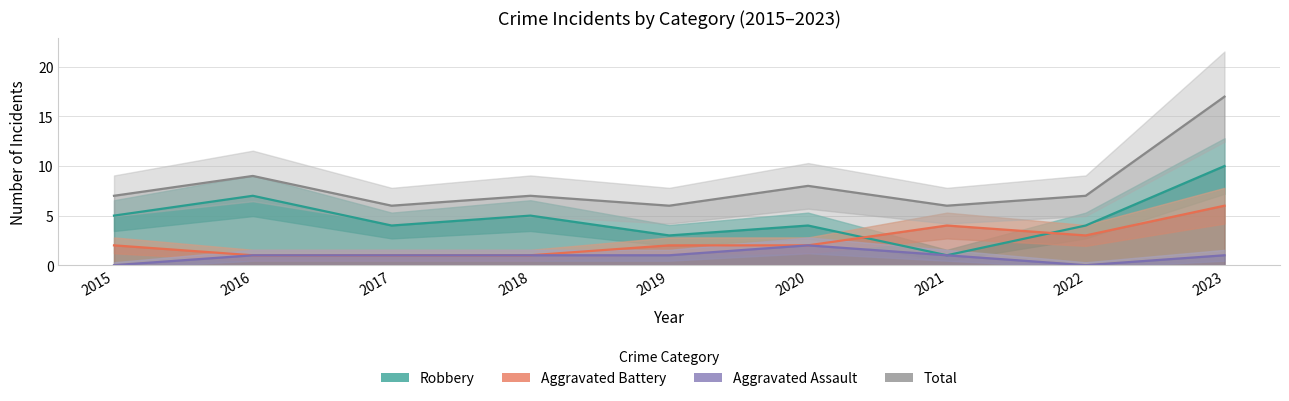

Rank the series by their average value, from highest to lowest.

Total, Robbery, Aggravated Battery, Aggravated Assault